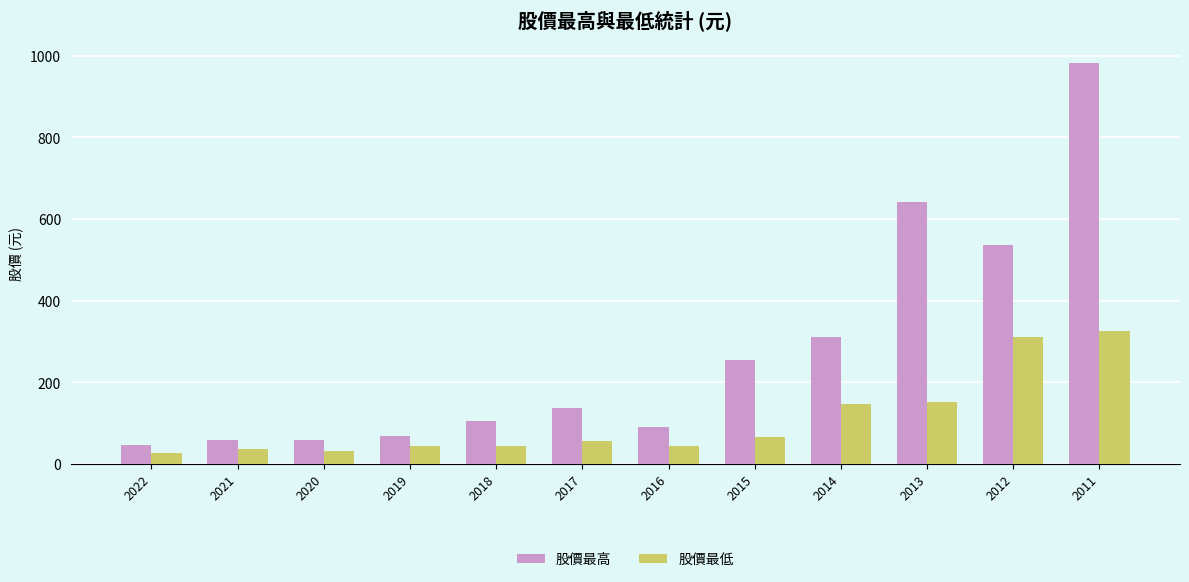

How many categories are shown in the chart?

12